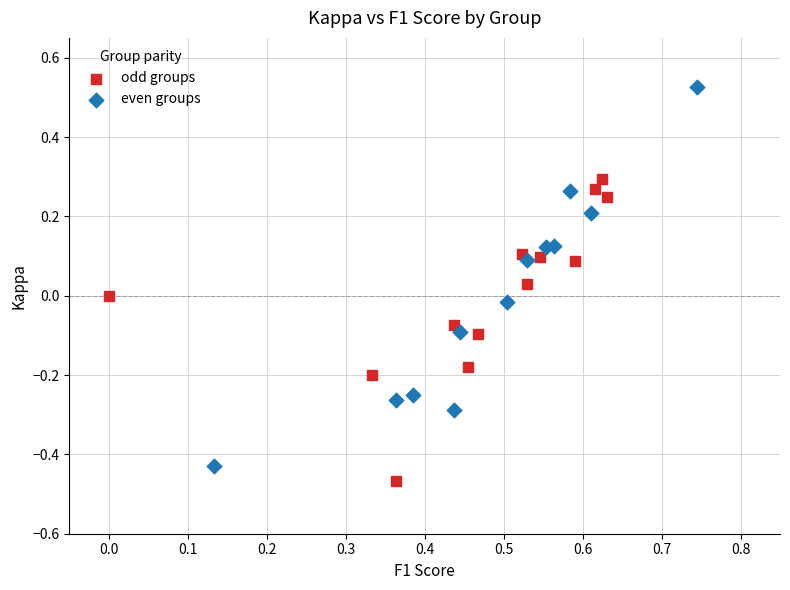

What are all the series names shown in the legend?

odd groups, even groups